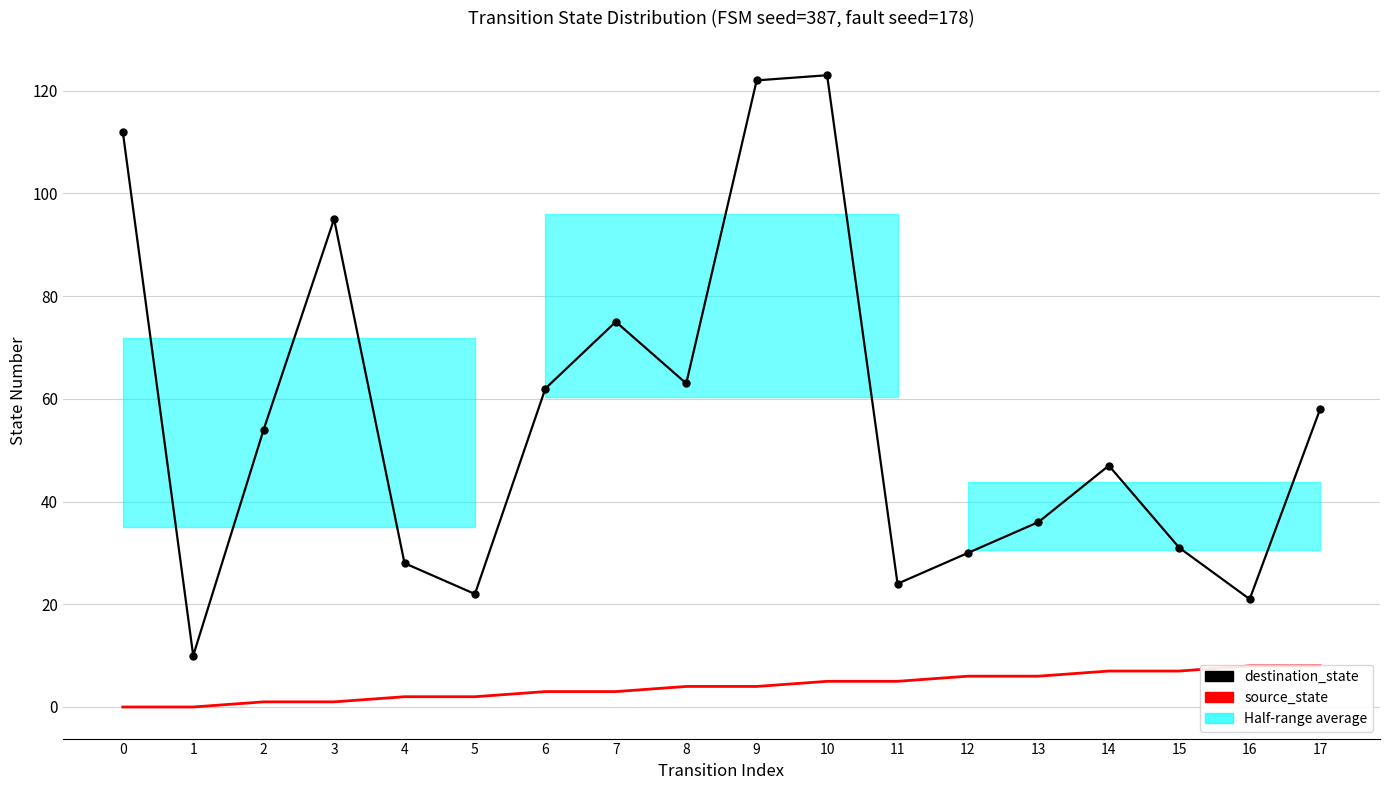

At which category does the chart reach its peak across all series?

10